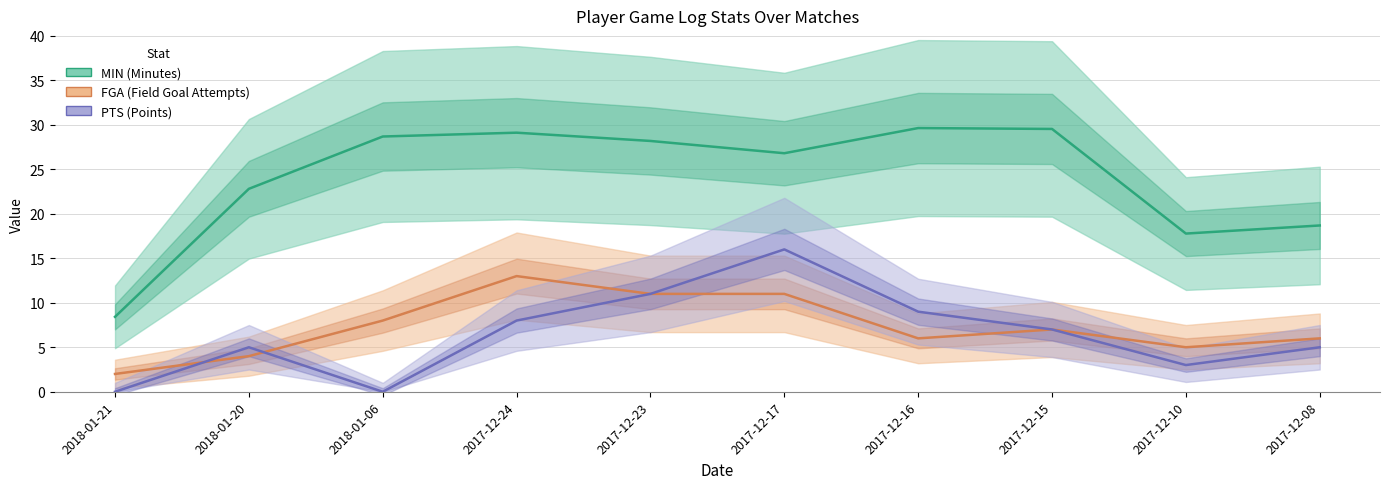

True or false: PTS and MIN intersect in this chart.

False